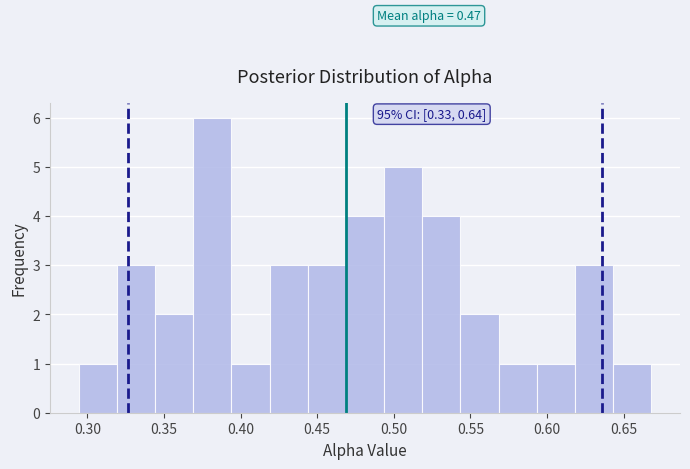

Which range on the x-axis has the tallest bar?

0.370 to 0.395